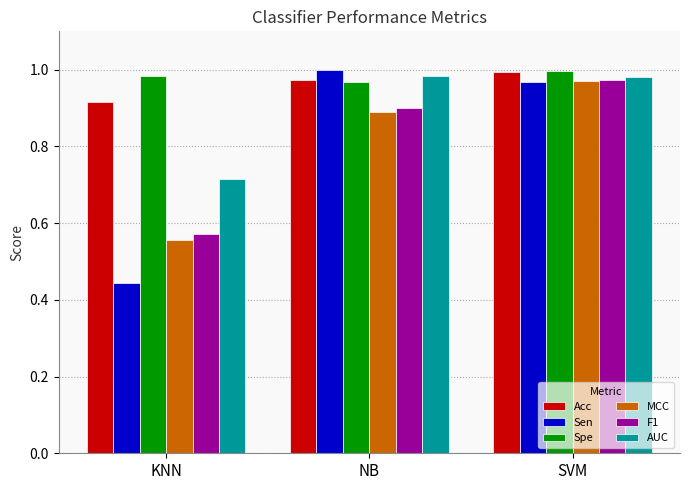

List the labels in order of F1 value, largest first.

SVM, NB, KNN